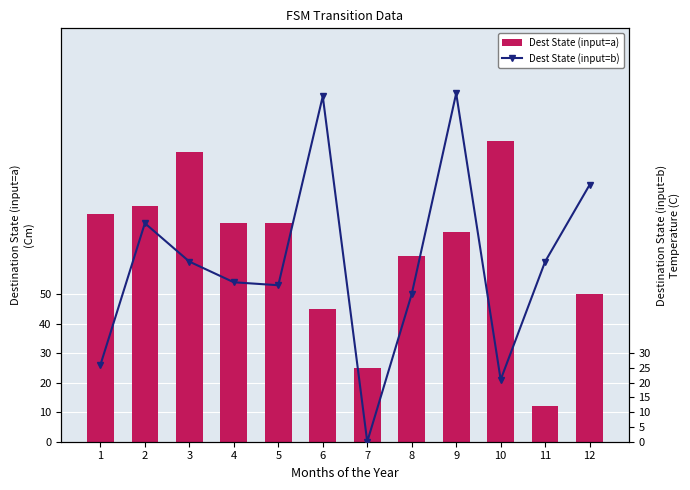

Is the value of Dest State (input=b) at 9 greater than the value of Dest State (input=a) at 12?

Yes